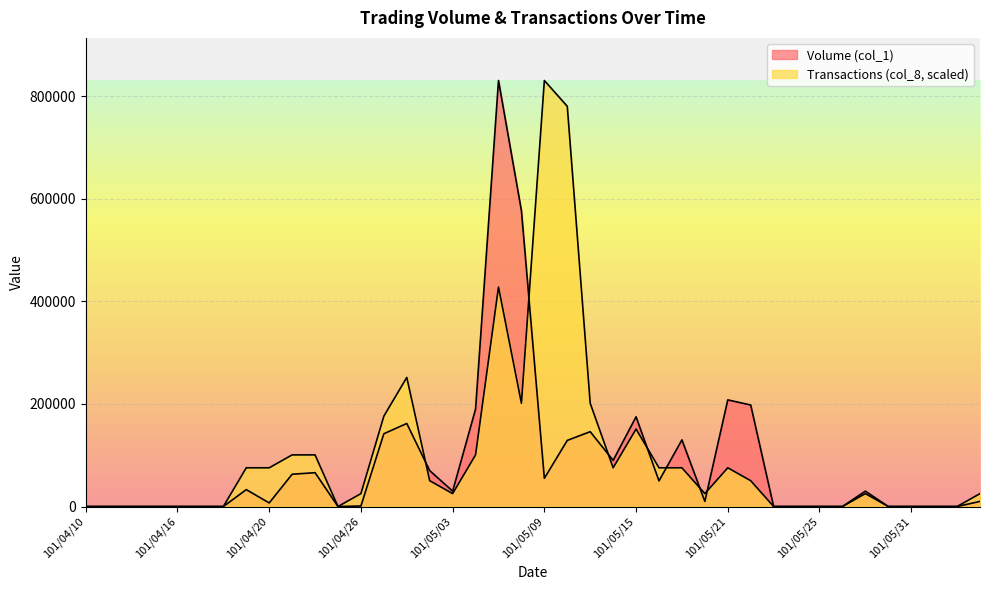

At how many categories does at least one series exceed 516541?

4